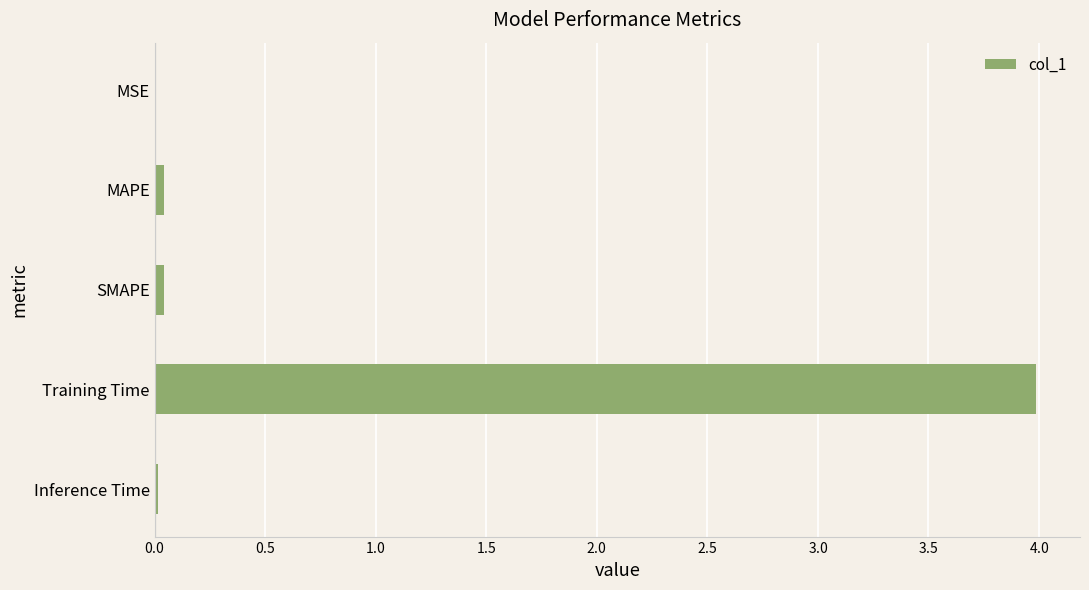

What is the greatest value displayed?

4.0